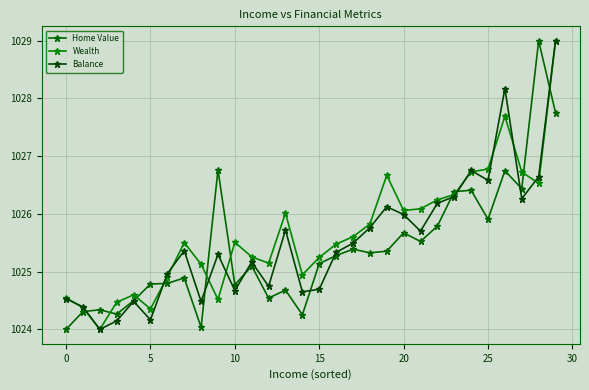

Reading left to right, list all the values displayed in this chart.

Home Value: 1024.0	1024.3	1024.3	1024.3	1024.5	1024.8	1024.8	1024.9	1024.0	1026.8	1024.8	1025.1	1024.5	1024.7	1024.3	1025.1	1025.3	1025.4	1025.3	1025.4	1025.7	1025.5	1025.8	1026.4	1026.4	1025.9	1026.7	1026.4	1029.0	1027.8
Wealth: 1024.5	1024.4	1024.0	1024.5	1024.6	1024.4	1024.9	1025.5	1025.1	1024.5	1025.5	1025.3	1025.1	1026.0	1024.9	1025.2	1025.5	1025.6	1025.8	1026.7	1026.1	1026.1	1026.2	1026.3	1026.7	1026.8	1027.7	1026.7	1026.5	1029.0
Balance: 1024.5	1024.4	1024.0	1024.1	1024.5	1024.2	1025.0	1025.4	1024.5	1025.3	1024.7	1025.2	1024.7	1025.7	1024.7	1024.7	1025.3	1025.5	1025.8	1026.1	1026.0	1025.7	1026.2	1026.3	1026.8	1026.6	1028.2	1026.3	1026.6	1029.0